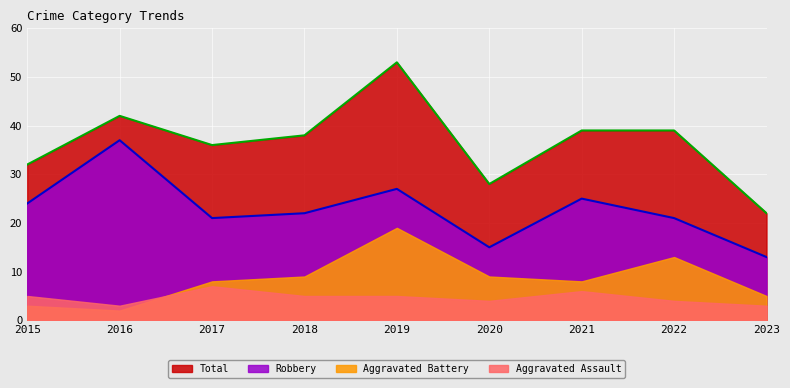

Which category has the highest value across all series?

2019